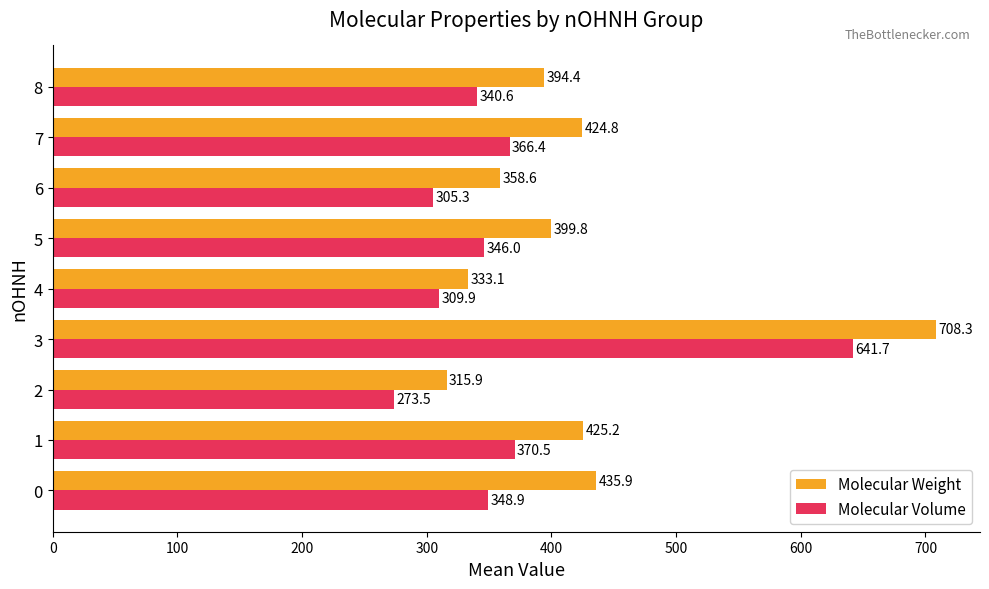

What is the total value across all series at 4?

643.0